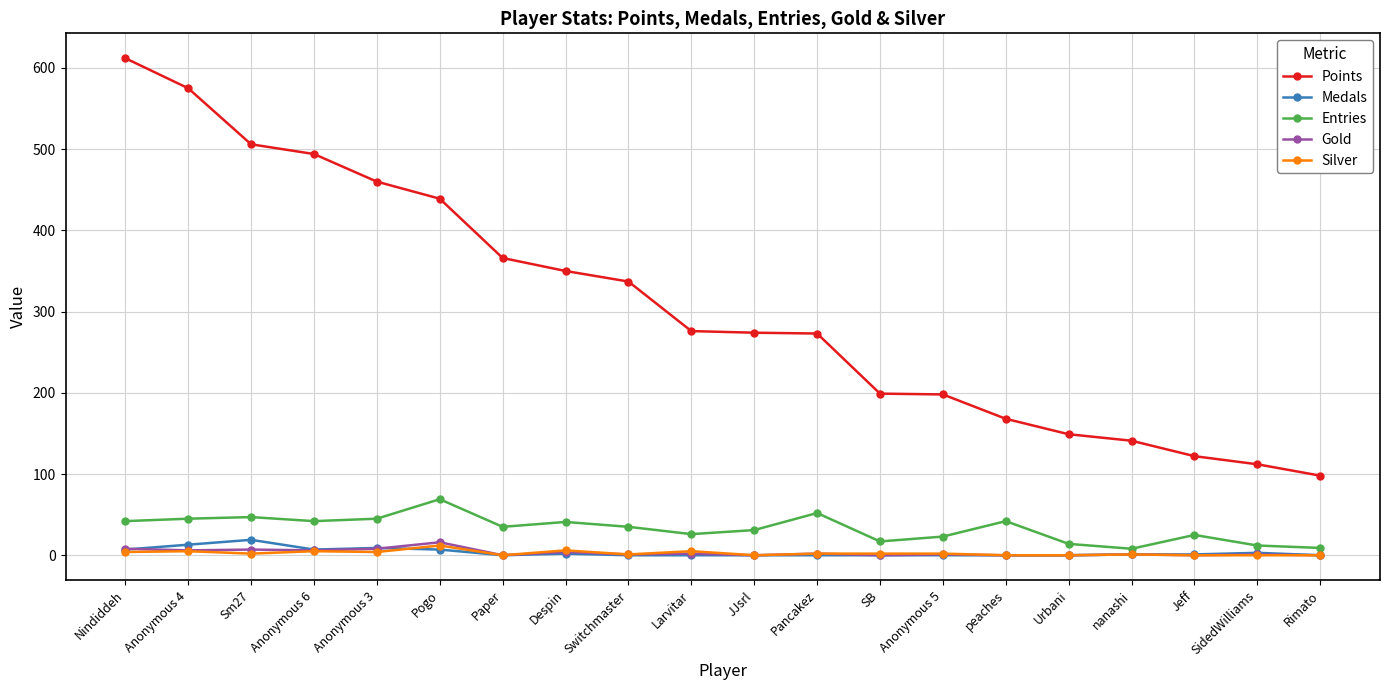

What is the total value across all series at Anonymous 4?

644